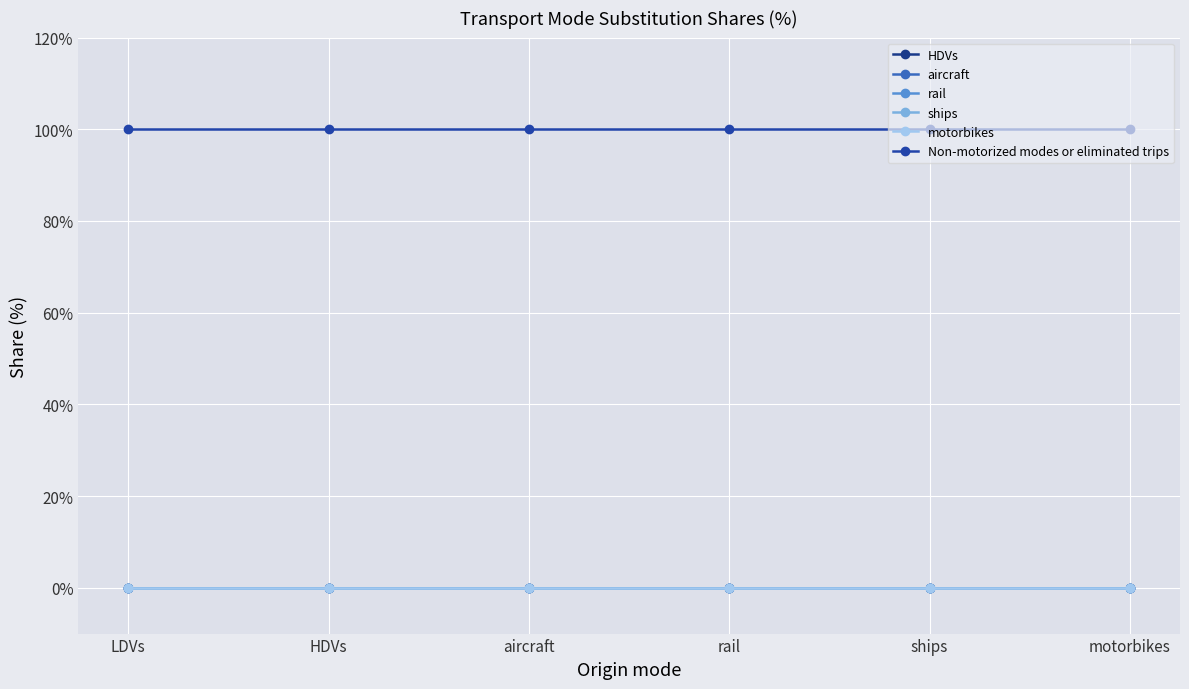

Does the chart have visible grid lines?

Yes